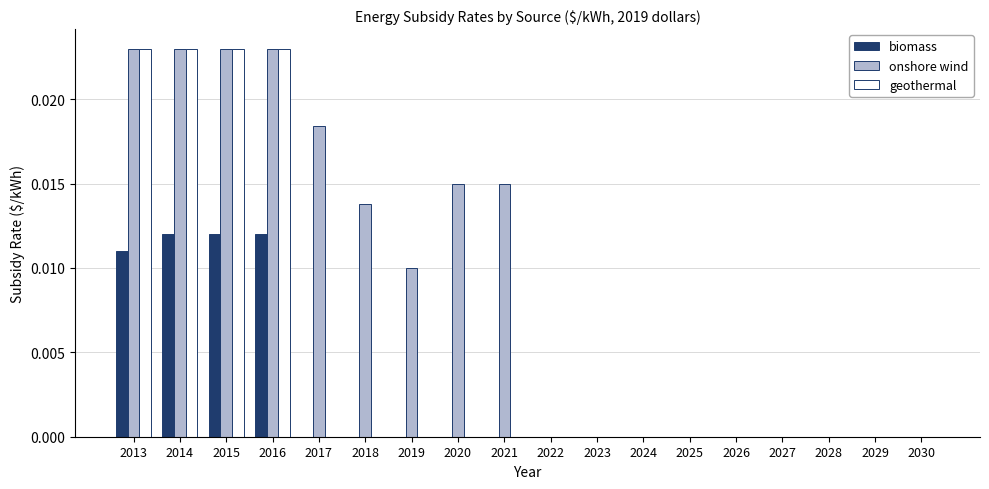

Which series changed the most between 2018 and 2030?

onshore wind